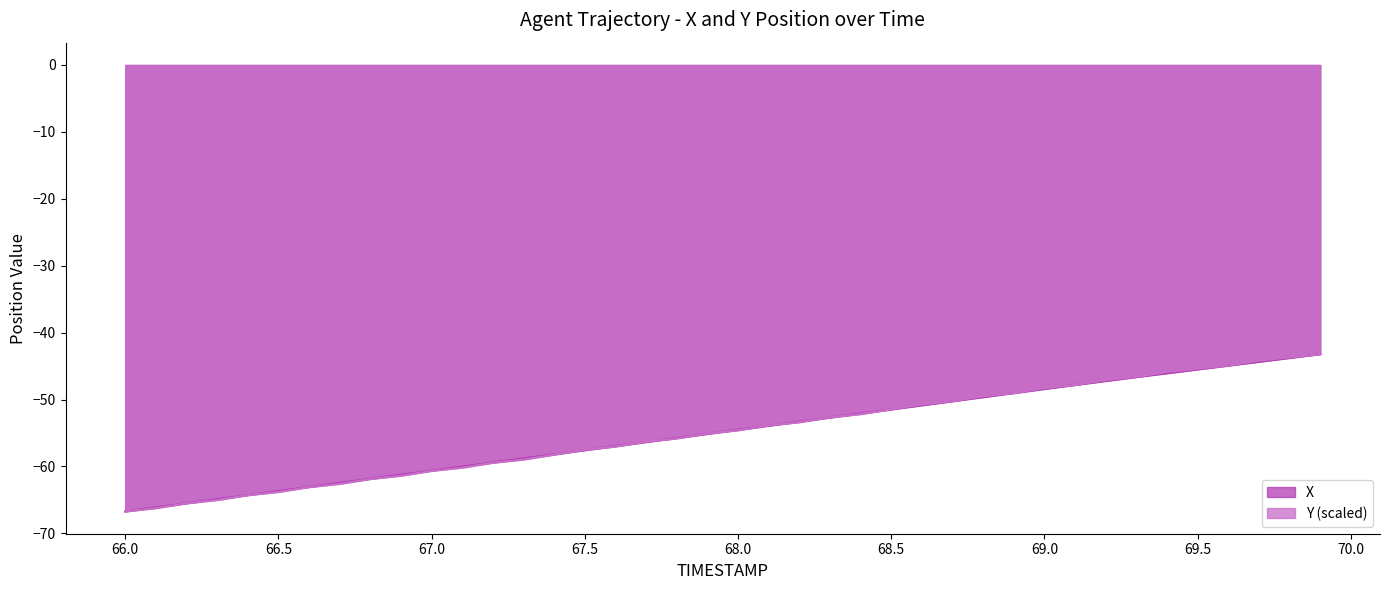

What is the total value across all series at 68.5?

-102.9